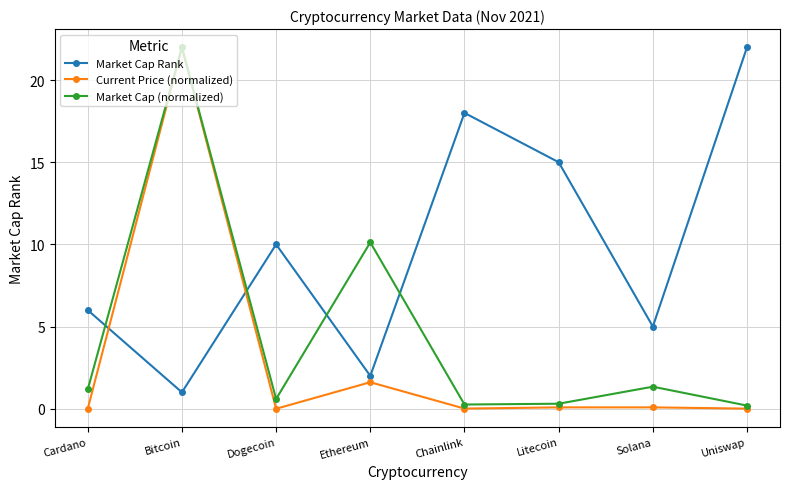

After their last crossing, which series has the higher values: Market Cap Rank or Market Cap (normalized)?

Market Cap Rank